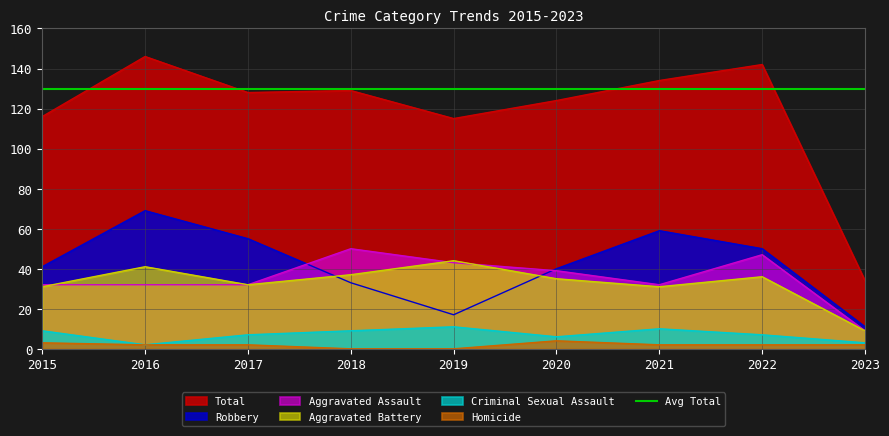

At which category does the chart reach its peak across all series?

2016